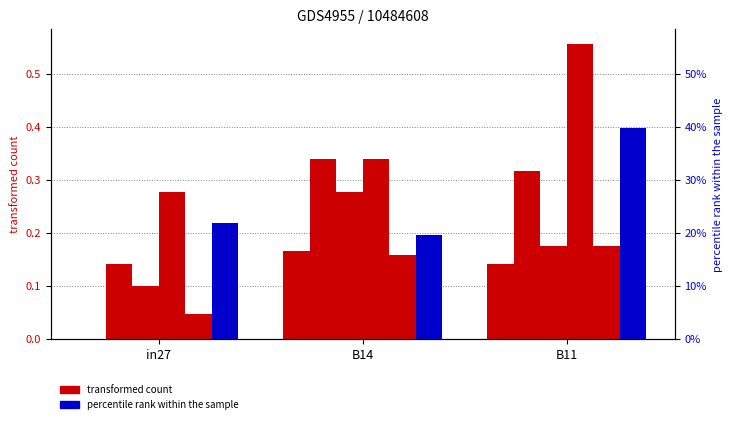

Which series has the largest total across all categories?

job396_scenario3_776